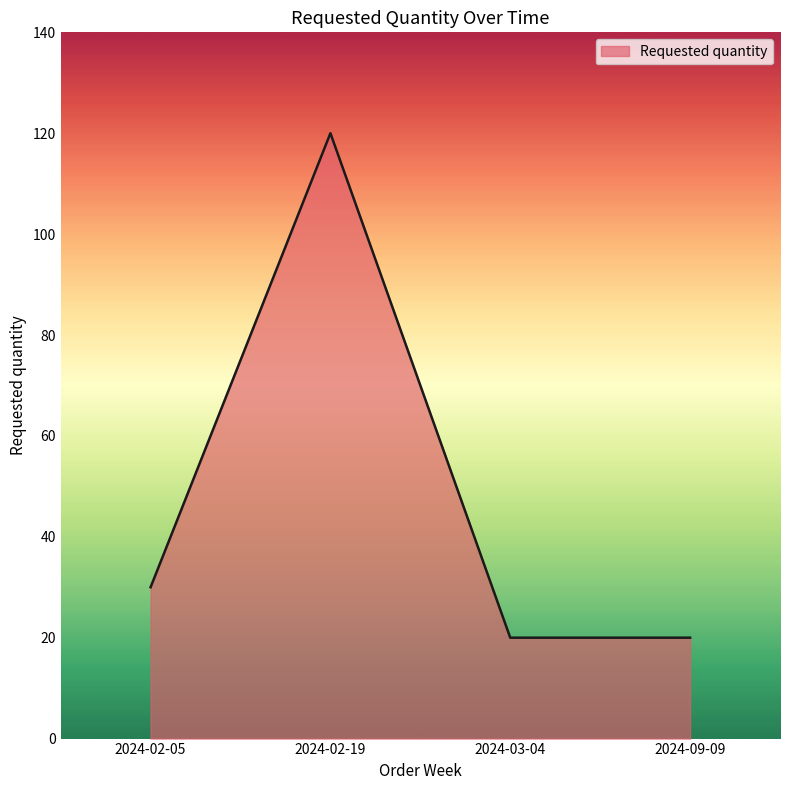

Which has a higher value, 2024-02-05 or 2024-09-09?

2024-02-05